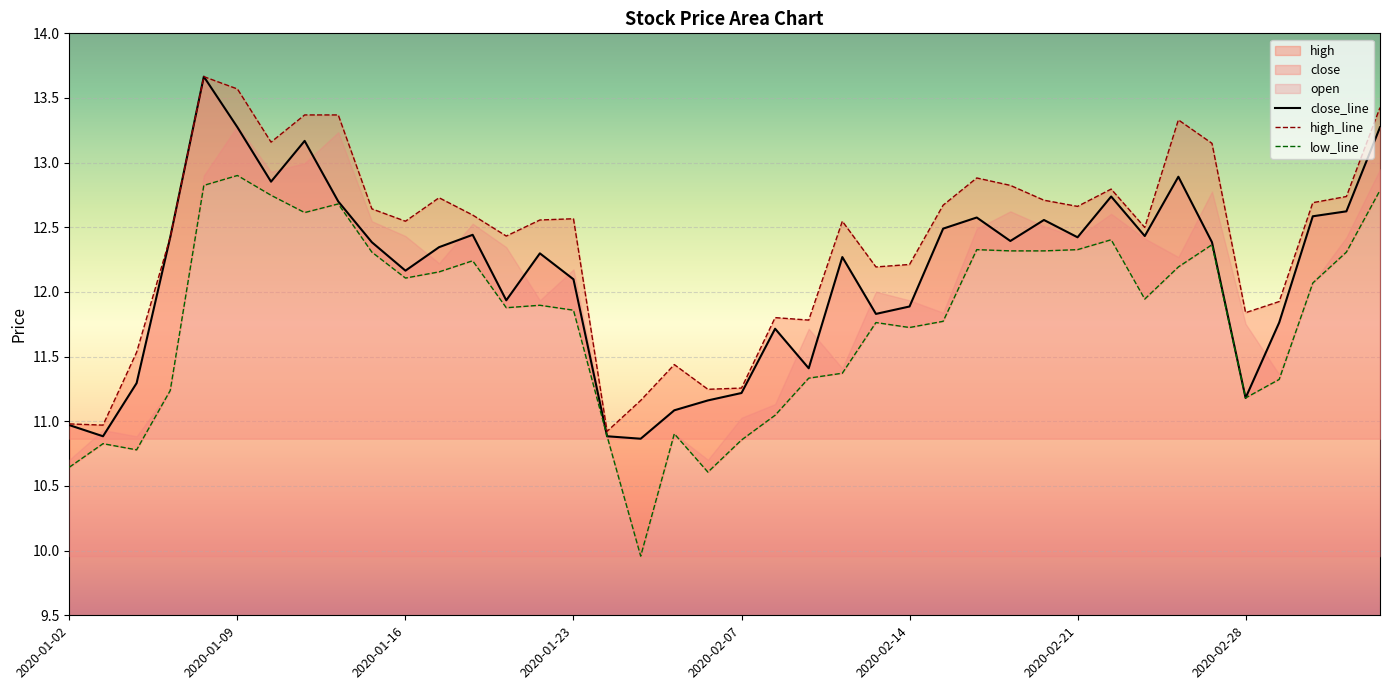

What is the maximum value shown in the chart?

13.7